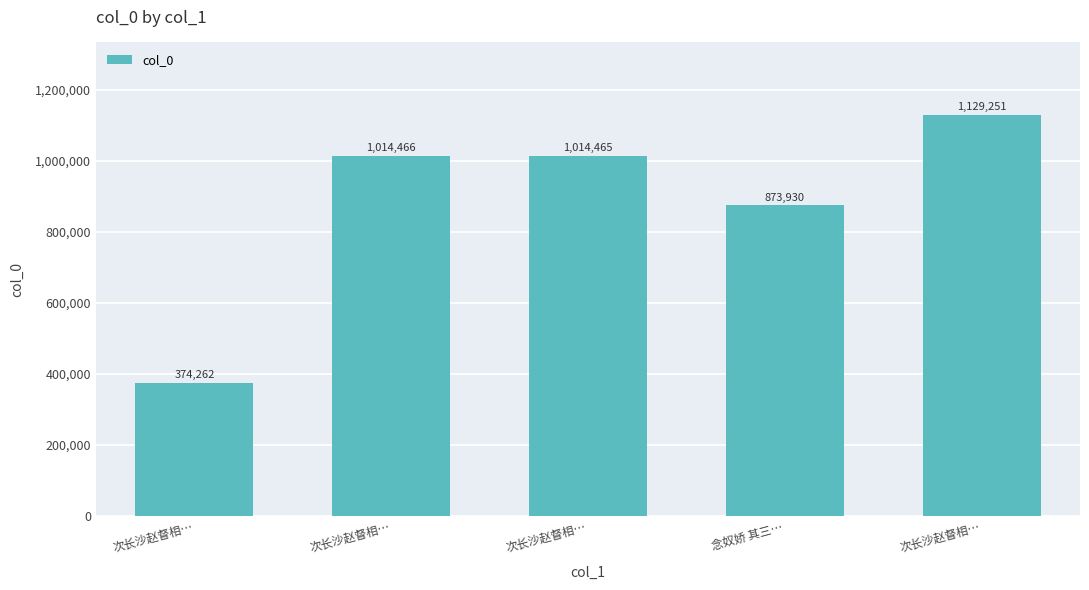

Count the number of categories in the chart.

5